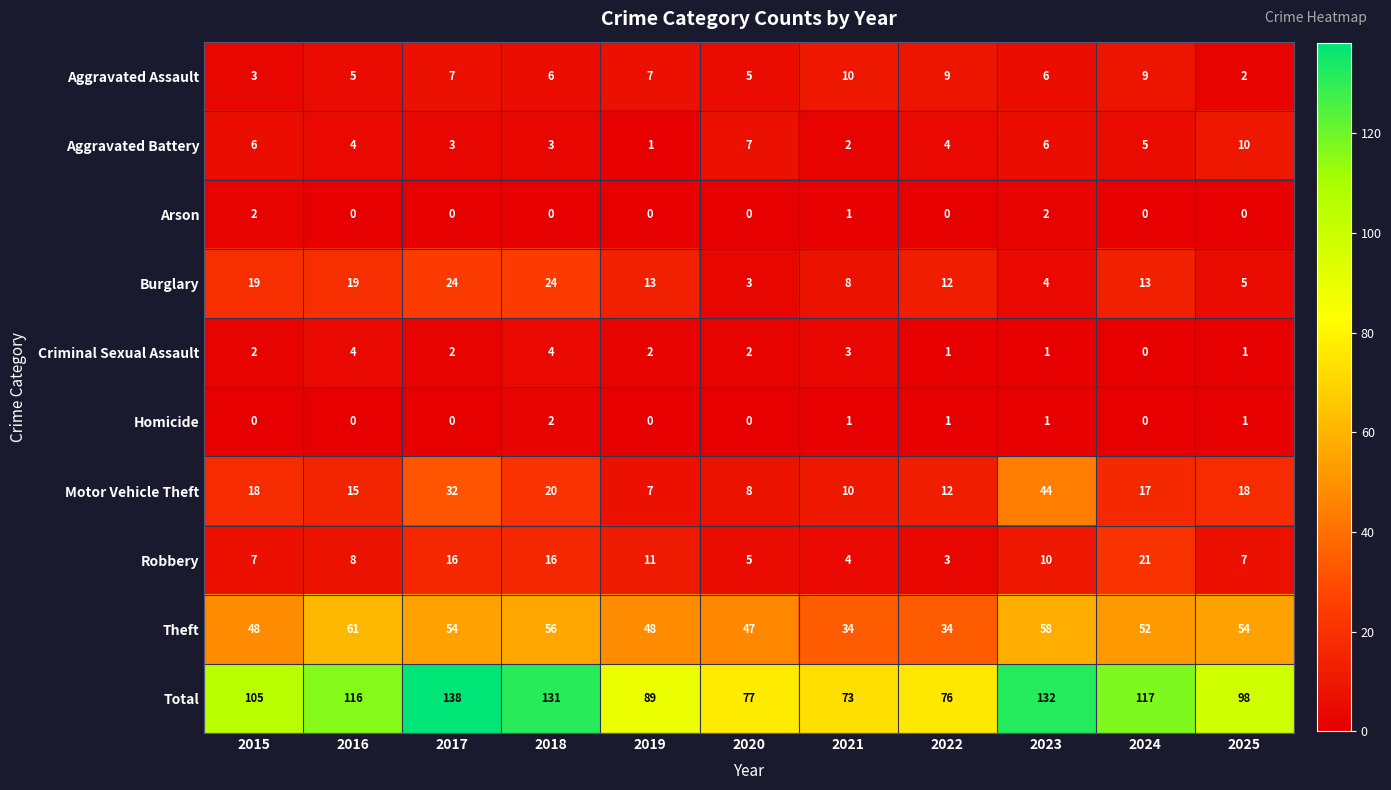

Count the Aggravated Battery values in the range 3 to 6.

7